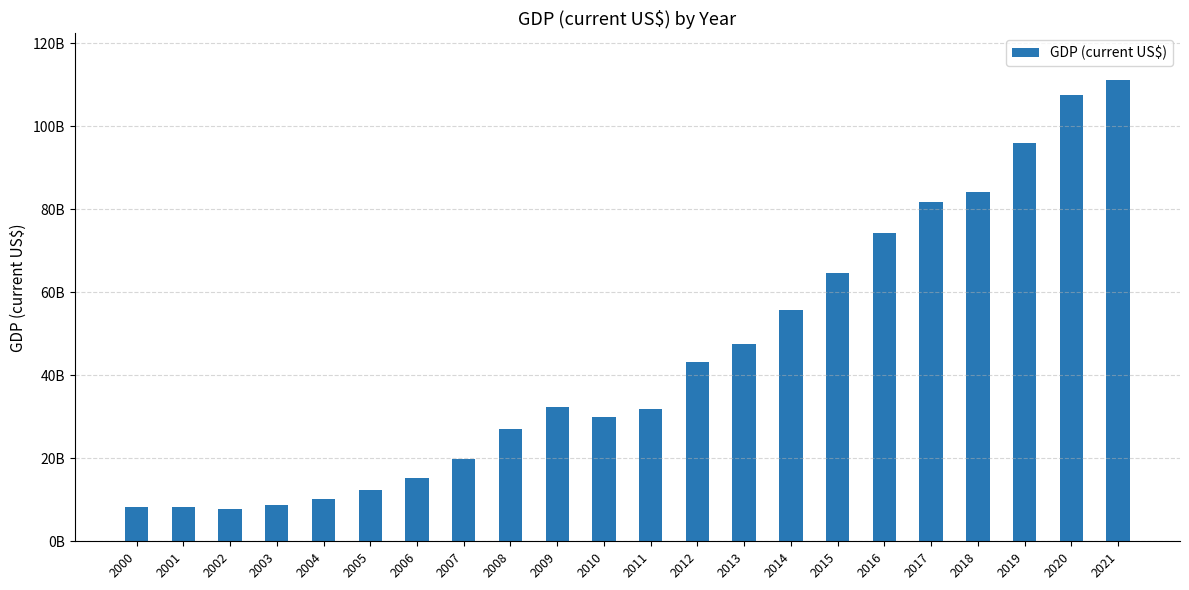

What is the value of the 16th bar from the left?

64589334978.8